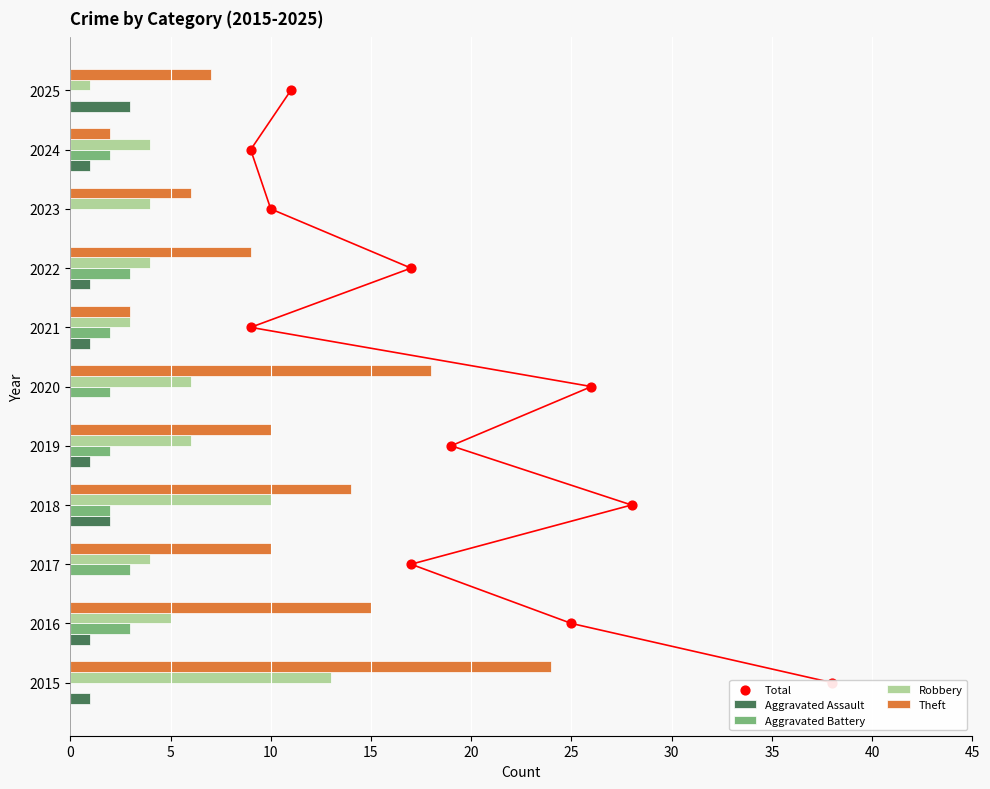

Which series has the largest total across all categories?

Theft